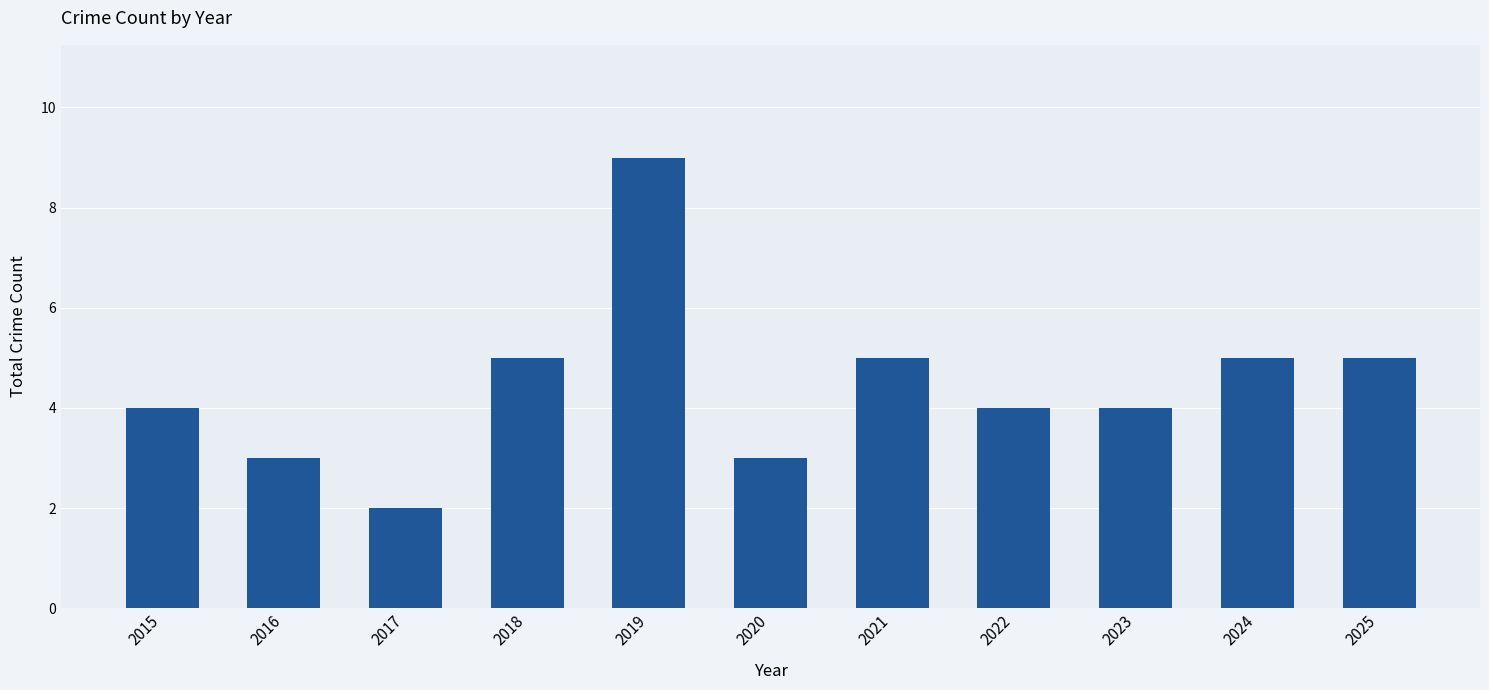

What is the sum of the values at 2025 and 2021?

10